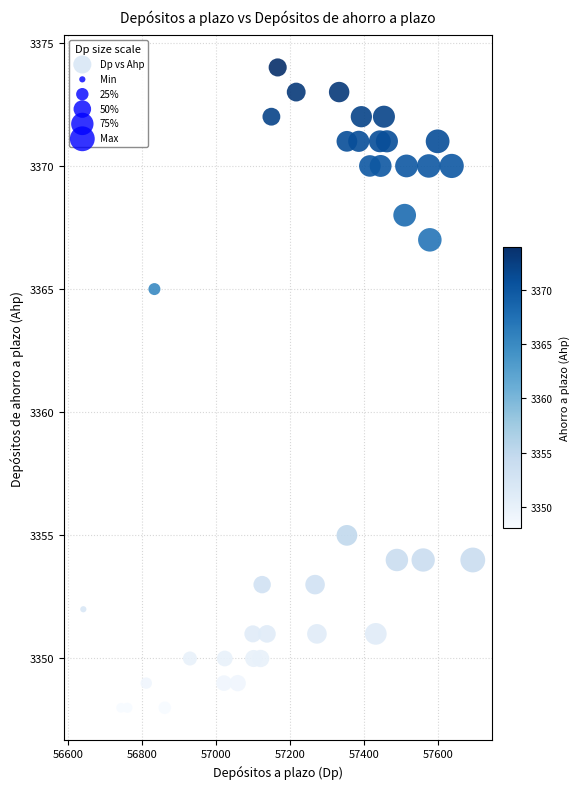

What is the range of Y values (max minus min)?

26